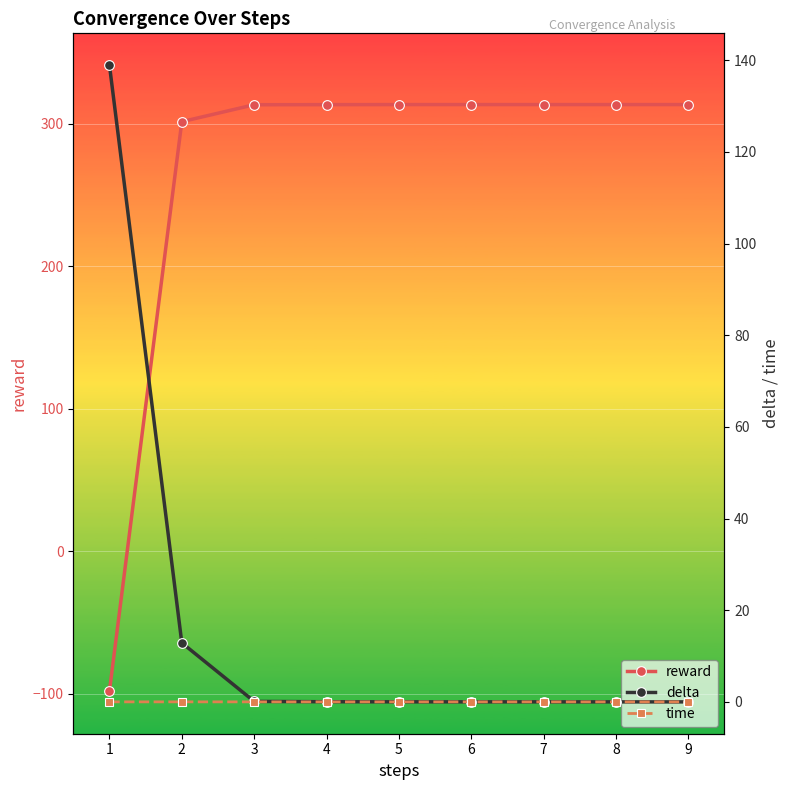

At which label is reward closest to 107?

2